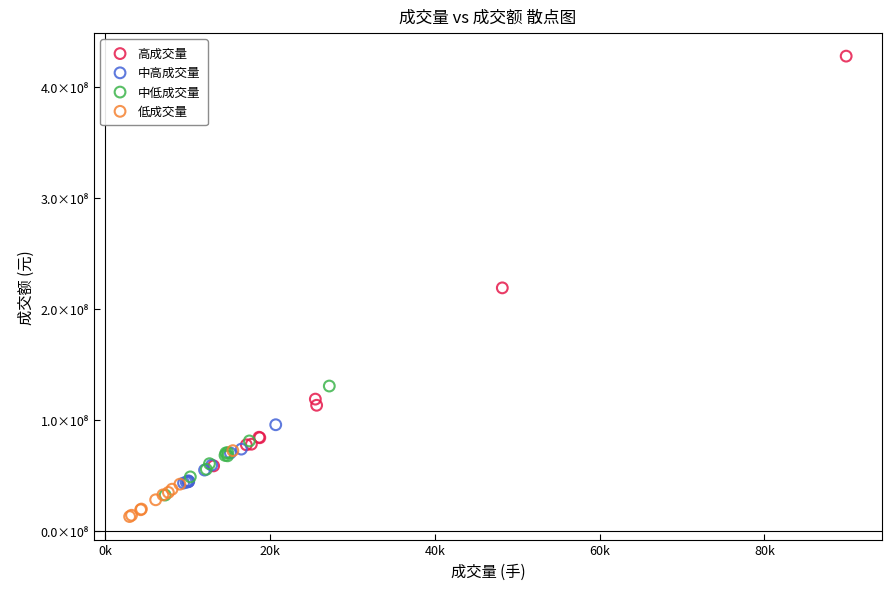

What are all the series names shown in the legend?

高成交量, 中高成交量, 中低成交量, 低成交量